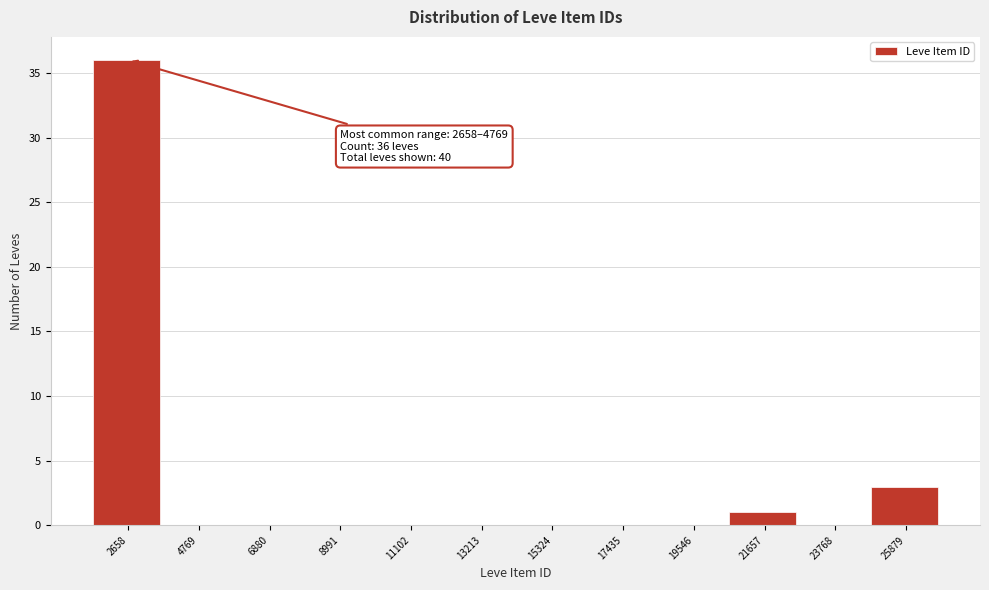

Reading left to right, extract all data points from this chart.

2658=36	4769=0	6880=0	8991=0	11102=0	13213=0	15324=0	17435=0	19546=0	21657=1	23768=0	25879=3